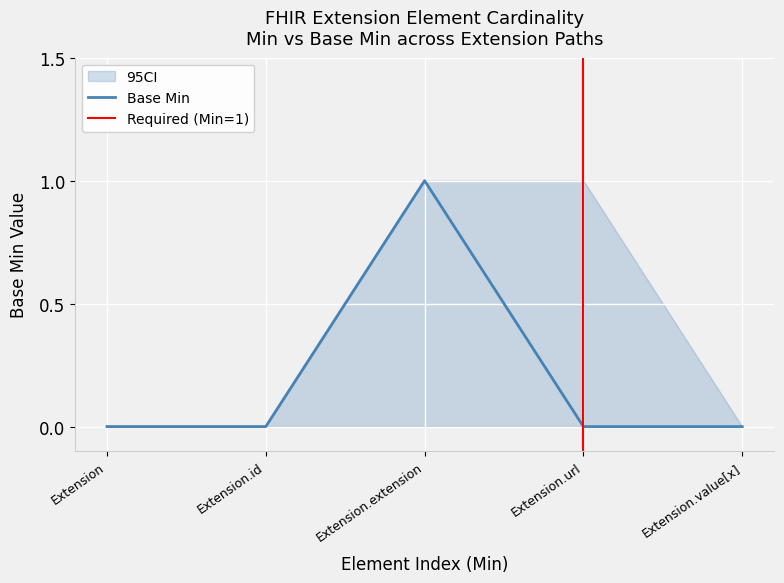

The value at Extension.extension is 1. True or false?

True